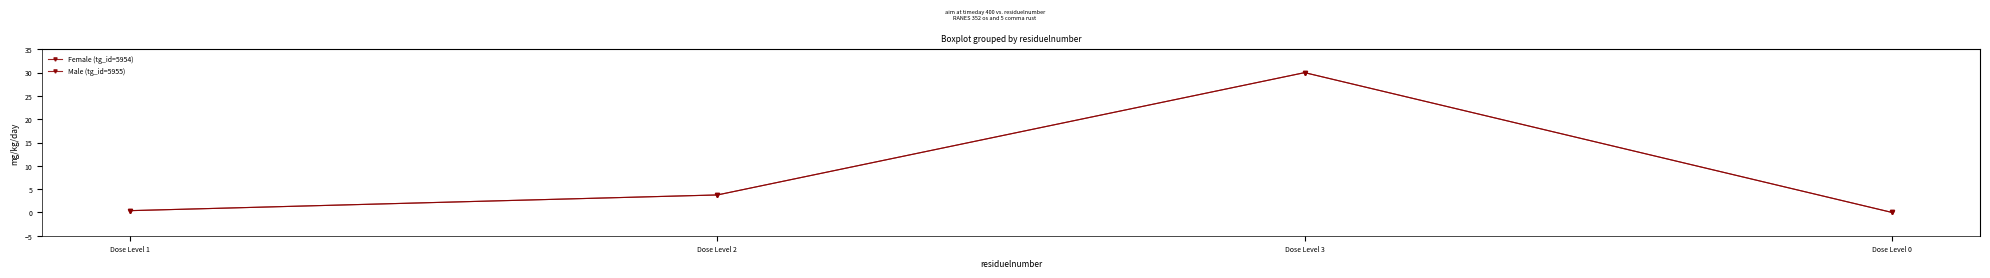

Does the chart have visible grid lines?

No